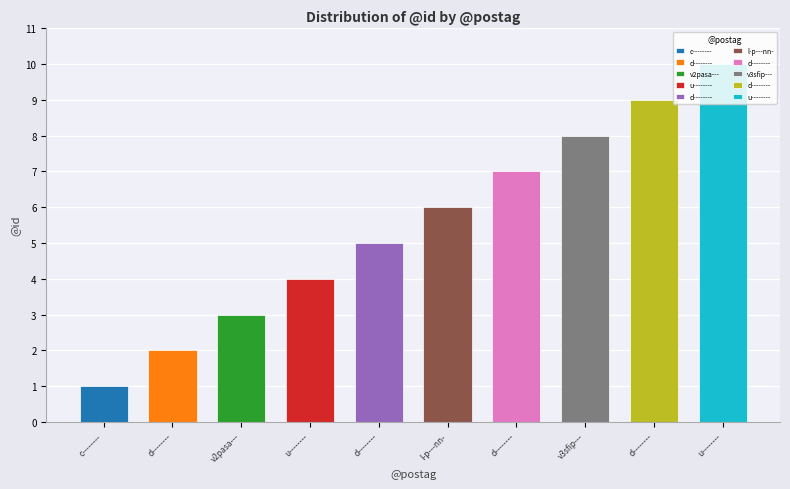

Are the bars grouped side by side (vs. stacked)?

No